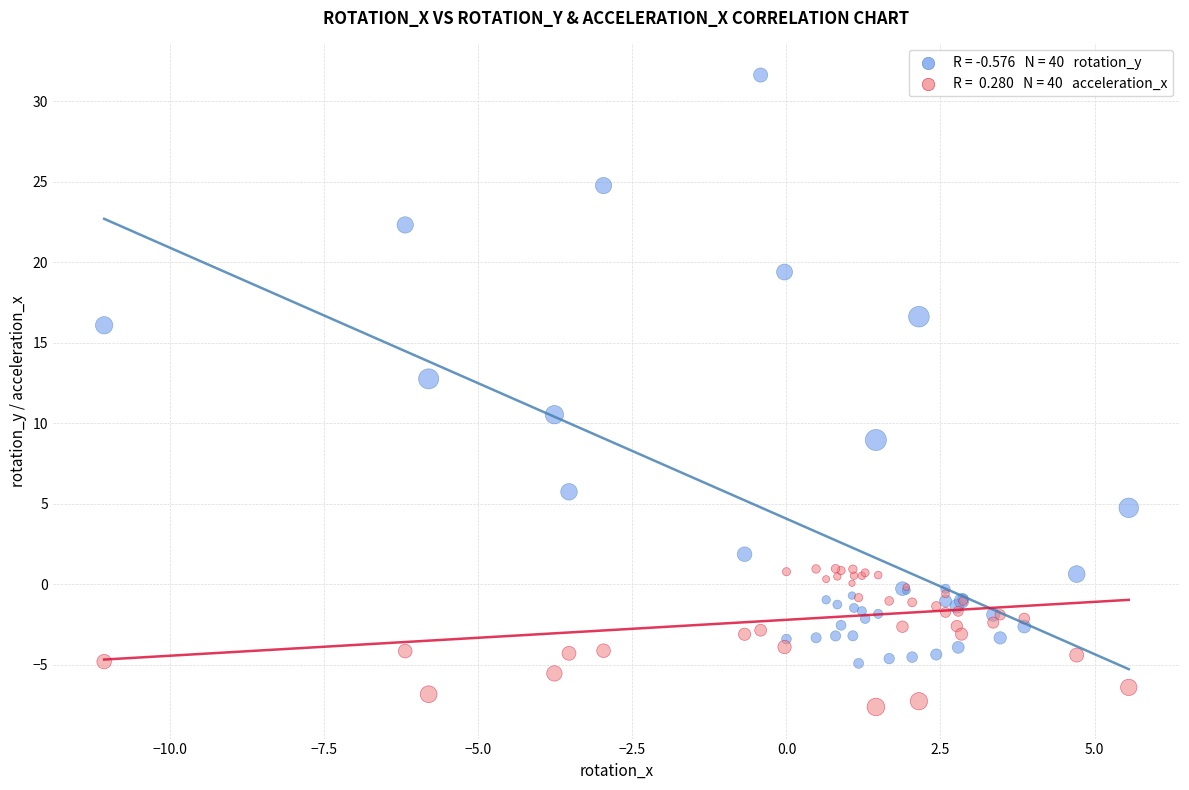

Across all series, what Y value is closest to 11?

10.5